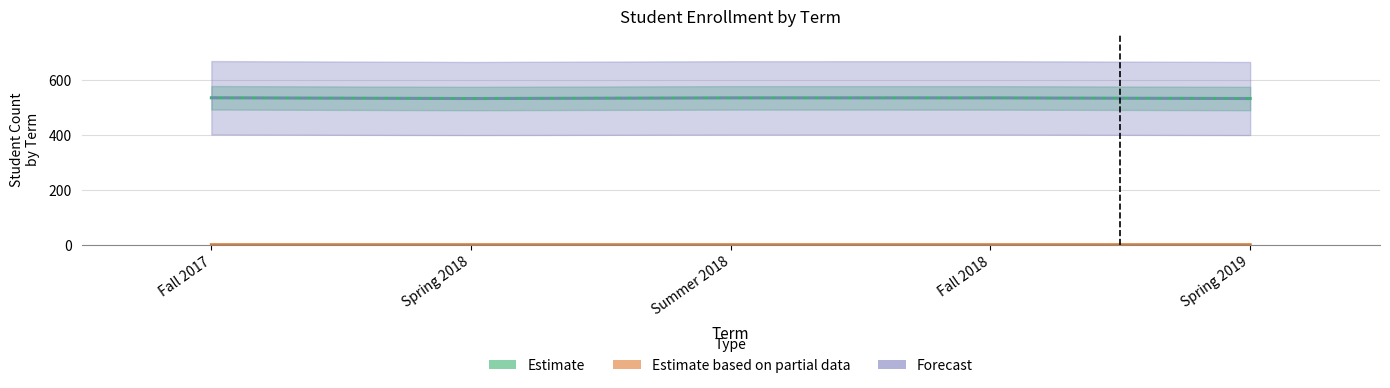

Reading left to right, what are all the values shown in this chart?

Estimate: Fall 2017=534.0	Spring 2018=531.4	Summer 2018=533.7	Fall 2018=533.6	Spring 2019=531.4
Estimate based on partial data: Fall 2017=0.0	Spring 2018=0.0	Summer 2018=0.0	Fall 2018=0.0	Spring 2019=0.0
Forecast: Fall 2017=534.0	Spring 2018=531.4	Summer 2018=533.6	Fall 2018=533.7	Spring 2019=531.4